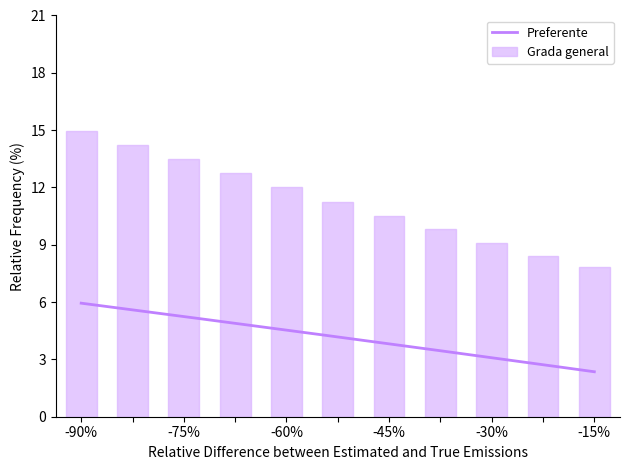

What is the highest value of the Preferente series?

5.9